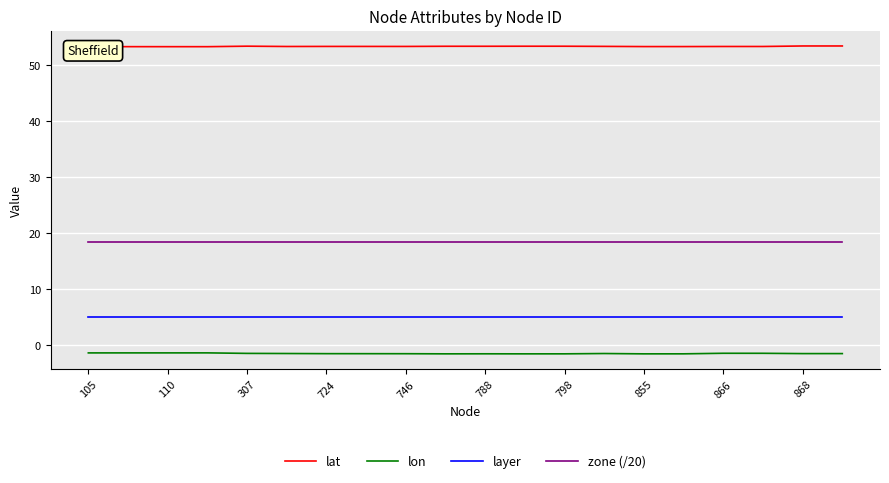

What is the highest value of the lon series?

-1.4